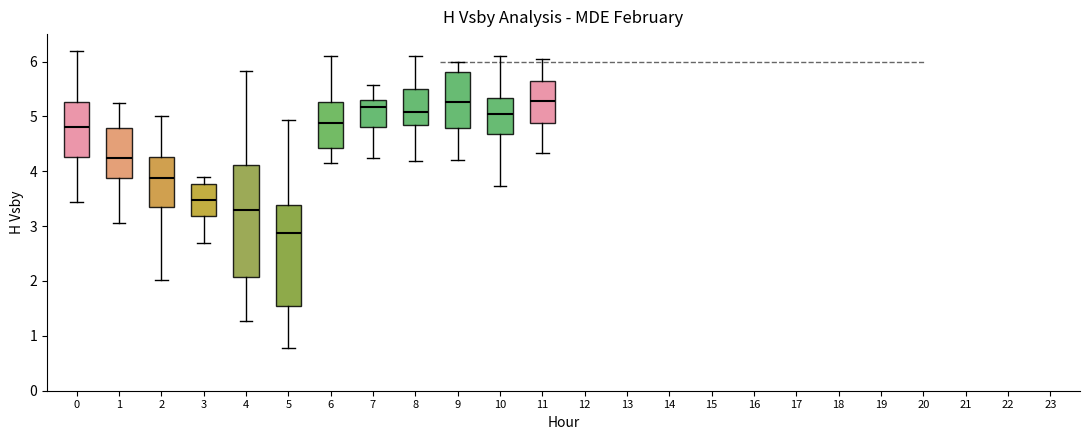

Reading left to right, read every box against the y-axis: the position of its median line, the range the box covers, and the ends of its whiskers. The values are not printed on the chart, so give them approximately, as read against the axis.

0: median 4.8, box 4.3 to 5.3, whiskers 3.4 to 6.2
1: median 4.2, box 3.9 to 4.8, whiskers 3.1 to 5.2
2: median 3.9, box 3.3 to 4.3, whiskers 2.0 to 5.0
3: median 3.5, box 3.2 to 3.8, whiskers 2.7 to 3.9
4: median 3.3, box 2.1 to 4.1, whiskers 1.3 to 5.8
5: median 2.9, box 1.5 to 3.4, whiskers 0.8 to 4.9
6: median 4.9, box 4.4 to 5.3, whiskers 4.2 to 6.1
7: median 5.2, box 4.8 to 5.3, whiskers 4.2 to 5.6
8: median 5.1, box 4.8 to 5.5, whiskers 4.2 to 6.1
9: median 5.3, box 4.8 to 5.8, whiskers 4.2 to 6.0
10: median 5.1, box 4.7 to 5.3, whiskers 3.7 to 6.1
11: median 5.3, box 4.9 to 5.7, whiskers 4.3 to 6.0